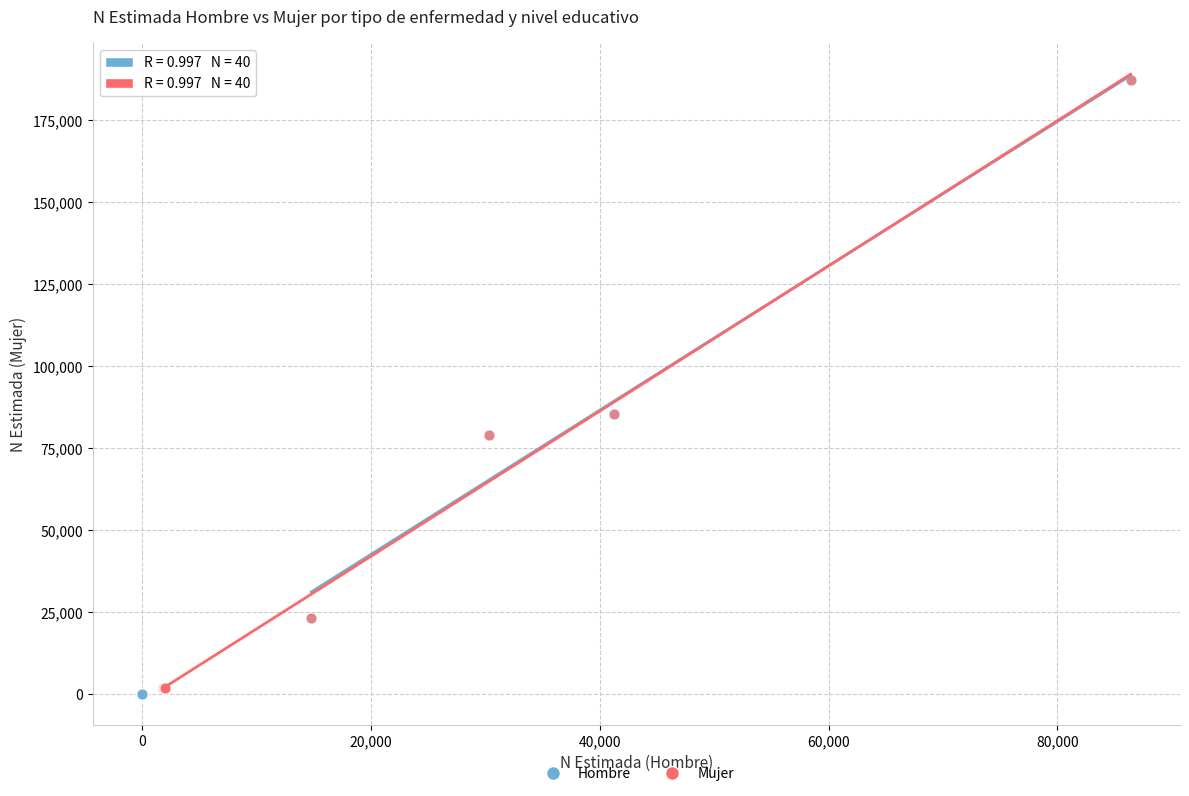

Which series has the largest Y range (max minus min)?

Hombre